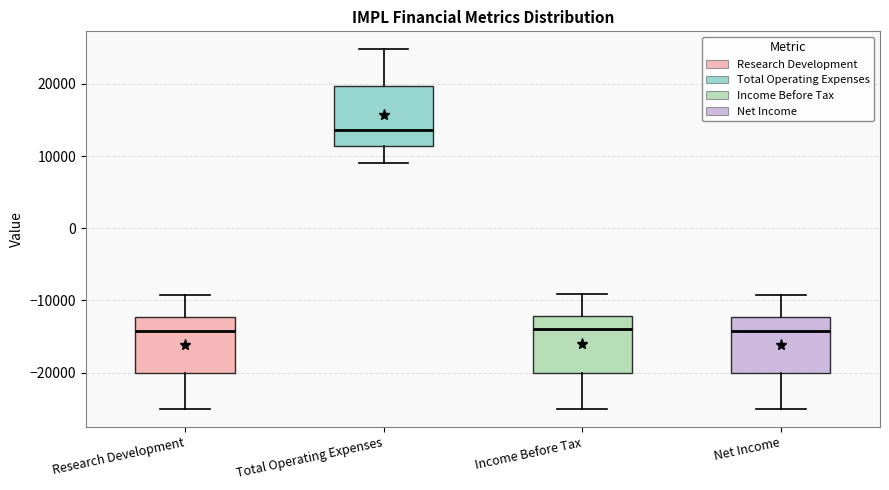

Where is the lower edge of the box for Total Operating Expenses on the y-axis? The values are not printed on the chart, so give them approximately, as read against the axis.

11000